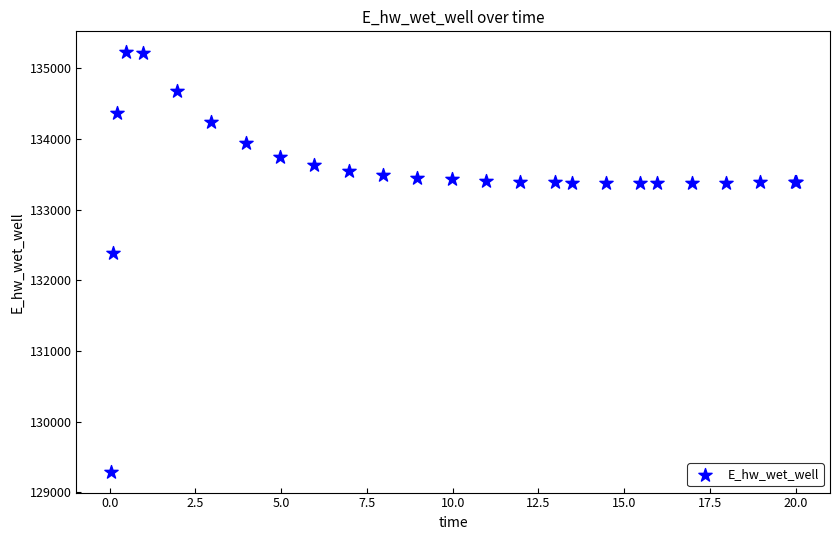

What Y value in the scatter plot is closest to 132258?

132388.4